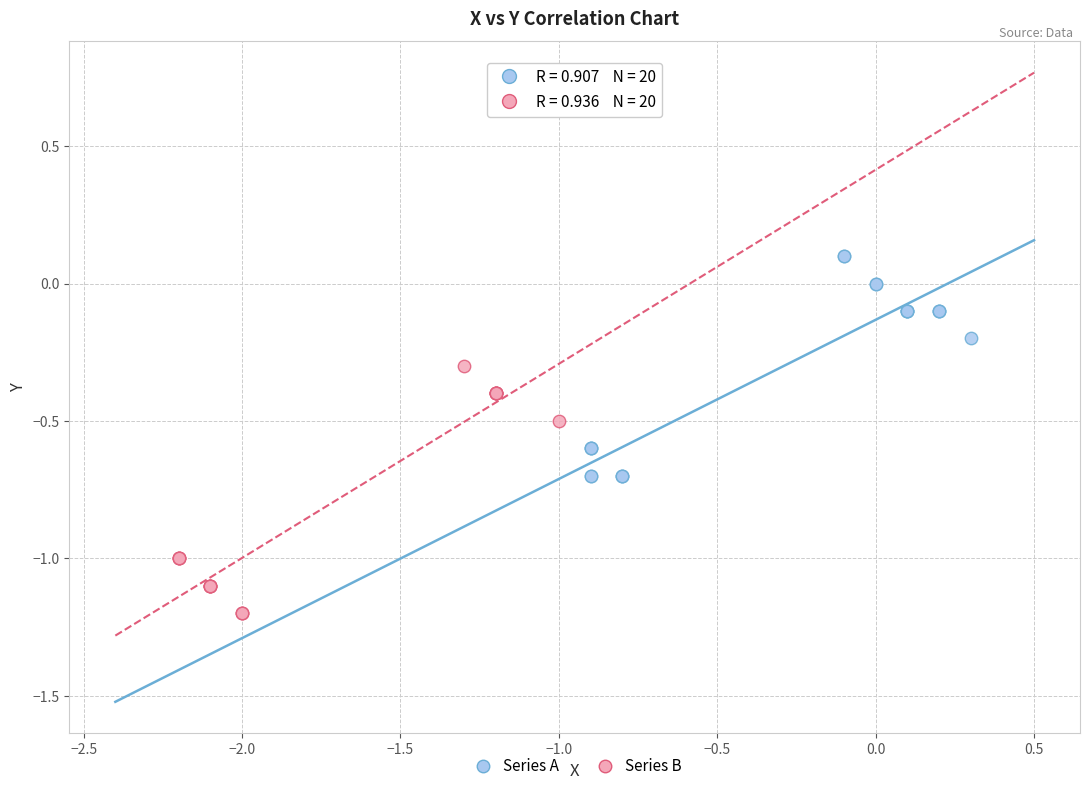

Which series has the widest spread of Y values?

Series B